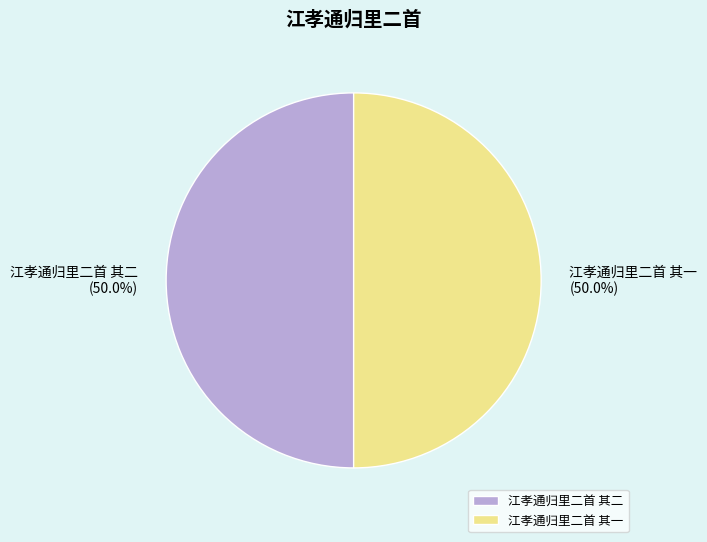

What portion of the pie excludes 江孝通归里二首 其二?

50.0%